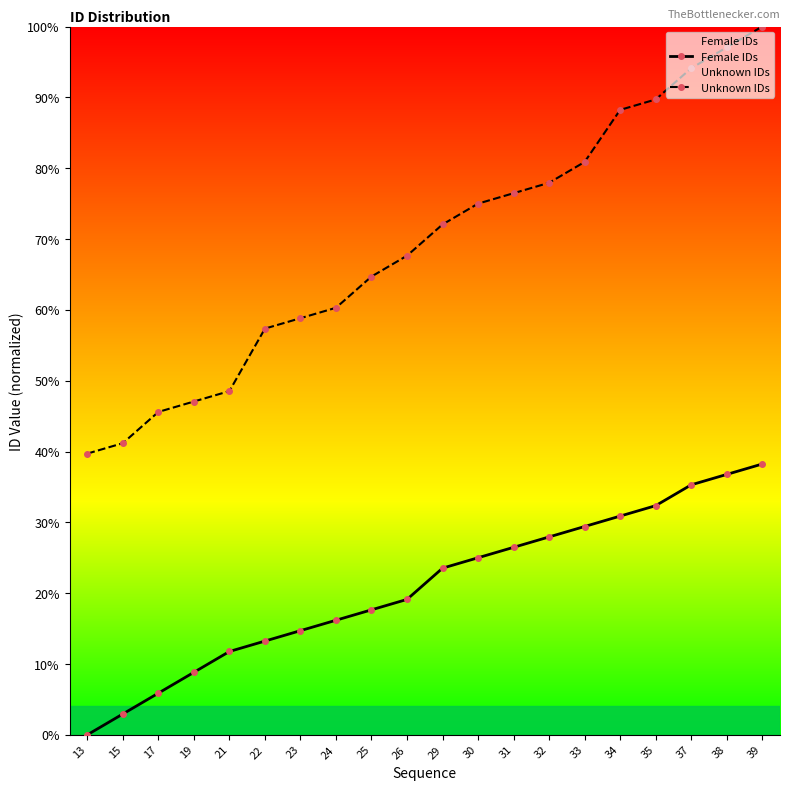

Which label corresponds to the largest value in the chart?

39